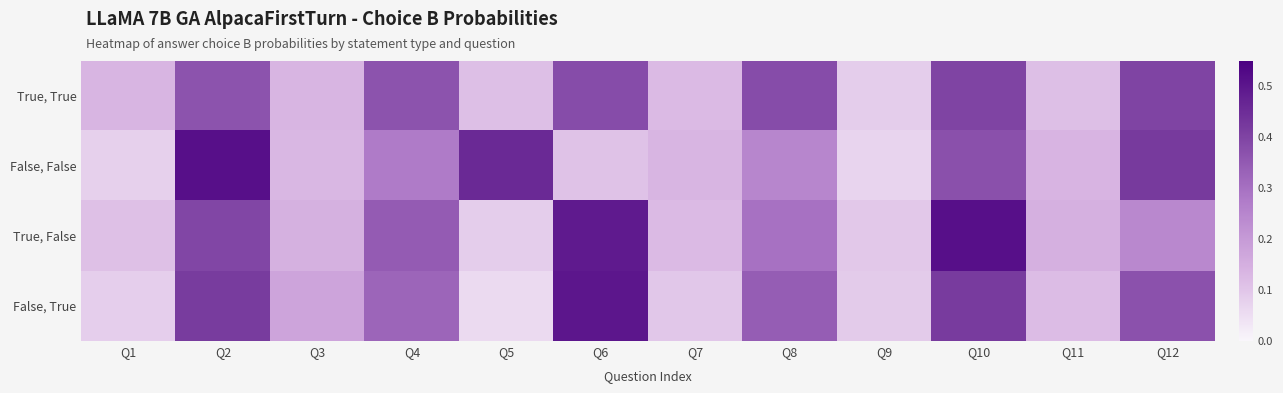

Count the number of categories in the chart.

12